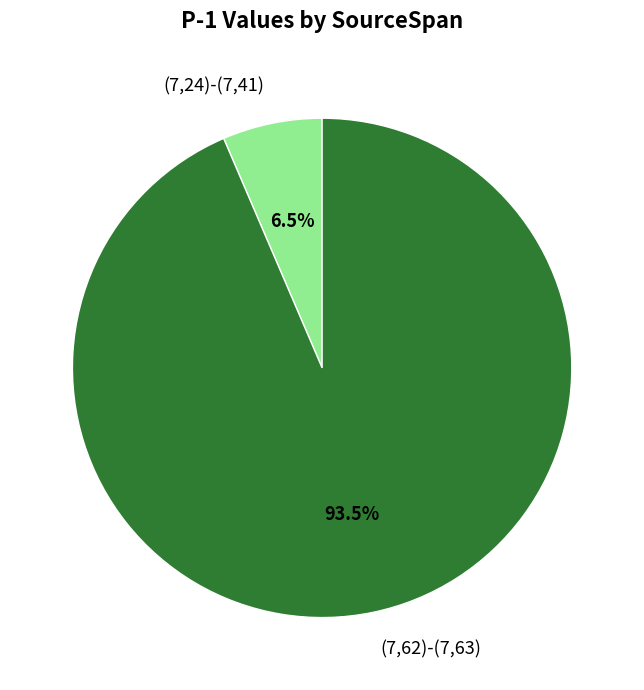

Rank the categories by value from highest to lowest.

(7,62)-(7,63), (7,24)-(7,41)